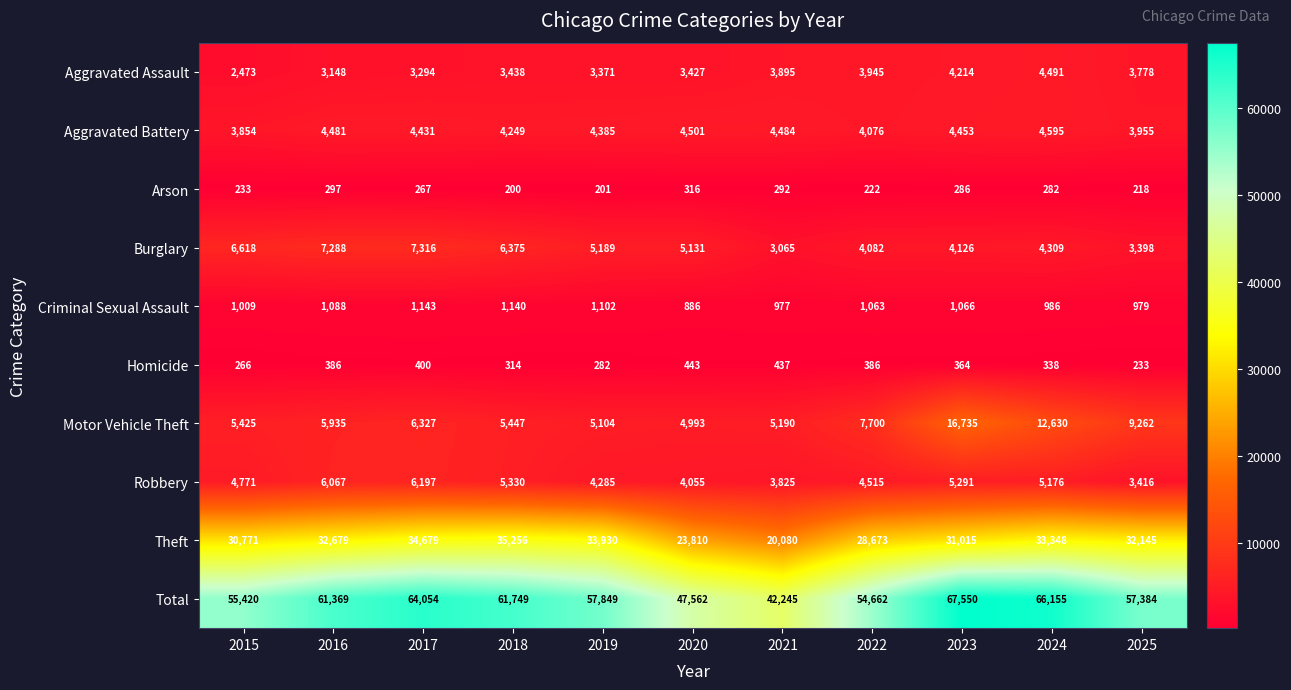

At how many categories does at least one series exceed 6939?

11